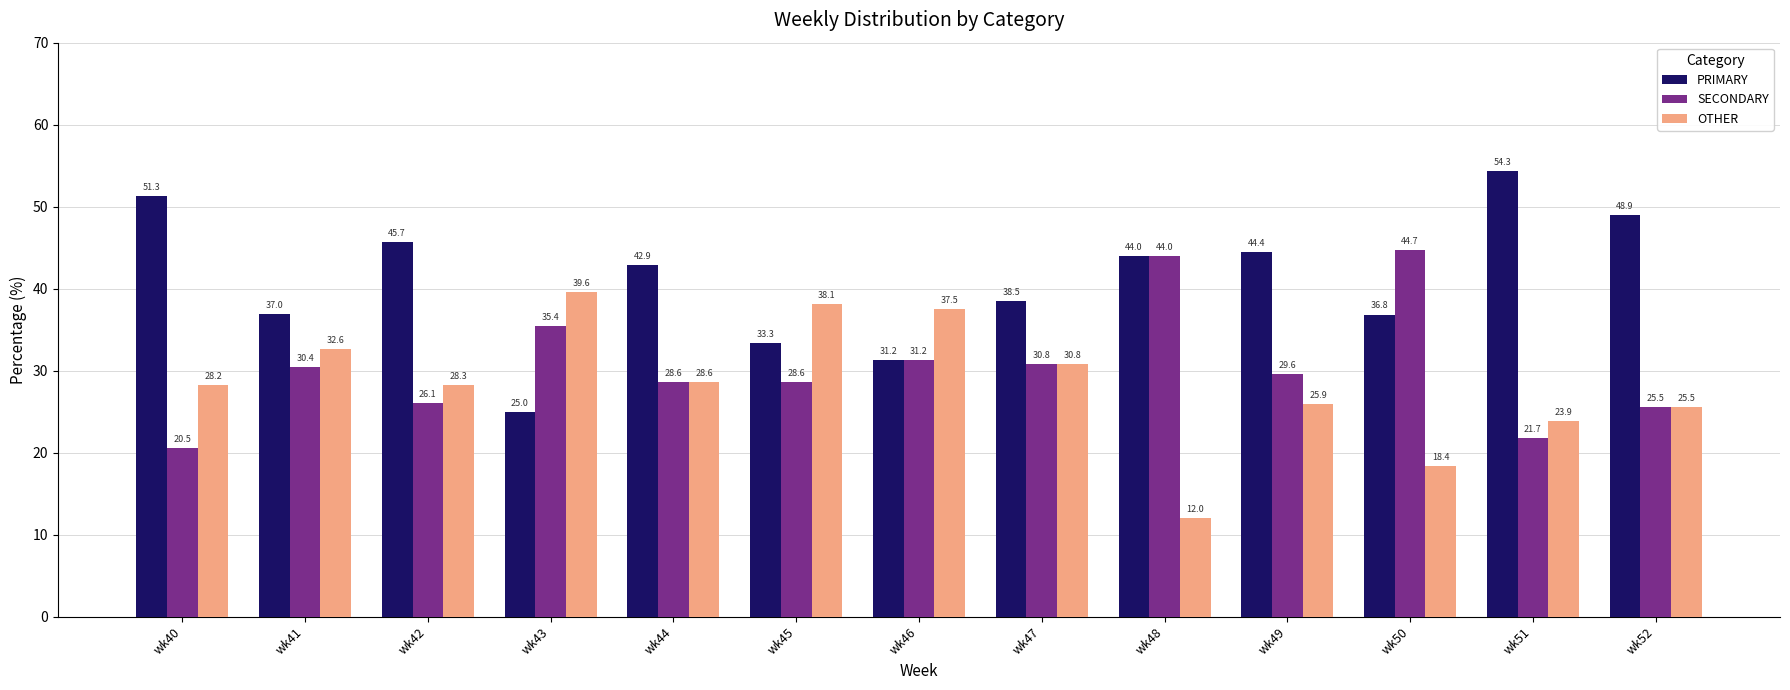

What is the lowest value of the SECONDARY series?

20.5